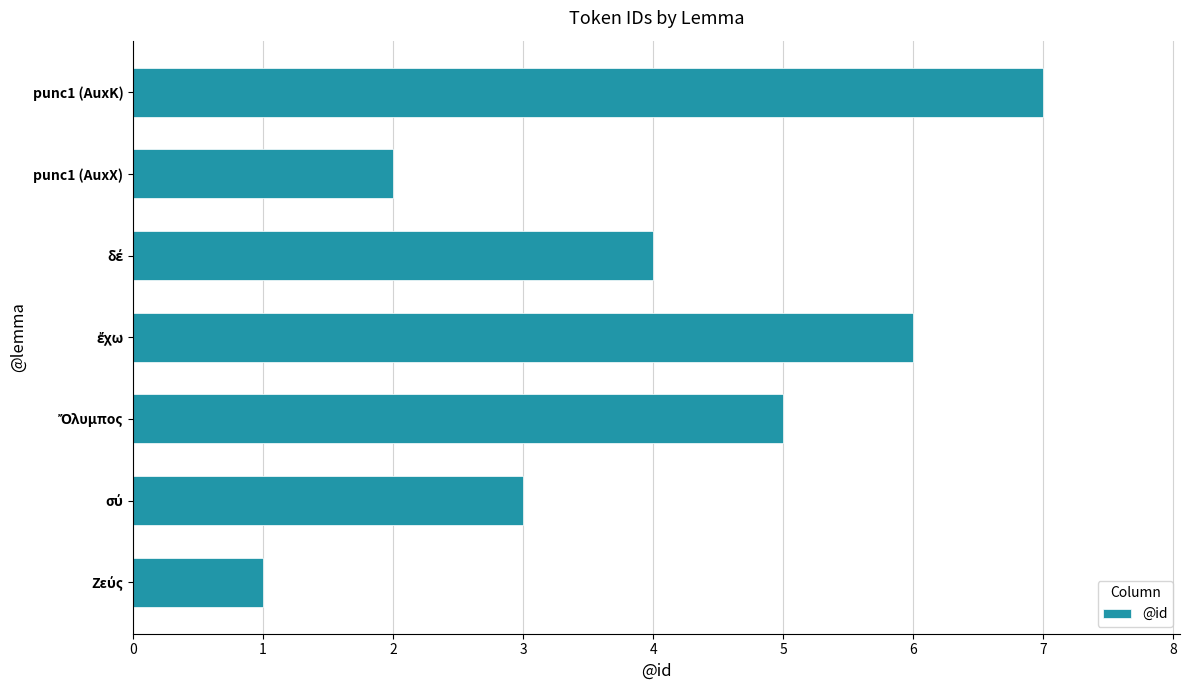

What is the greatest value displayed?

7